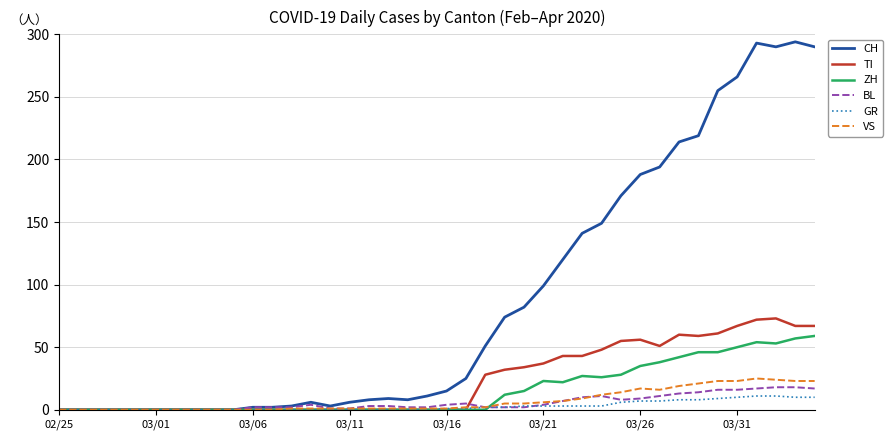

What is the highest value of the GR series?

11